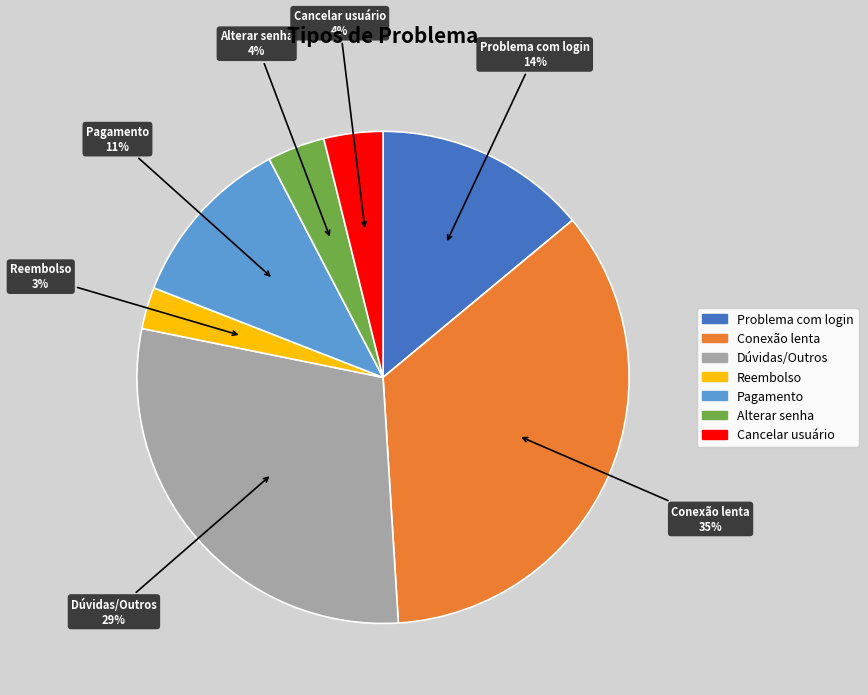

Between Alterar senha and Reembolso, which is larger?

Alterar senha